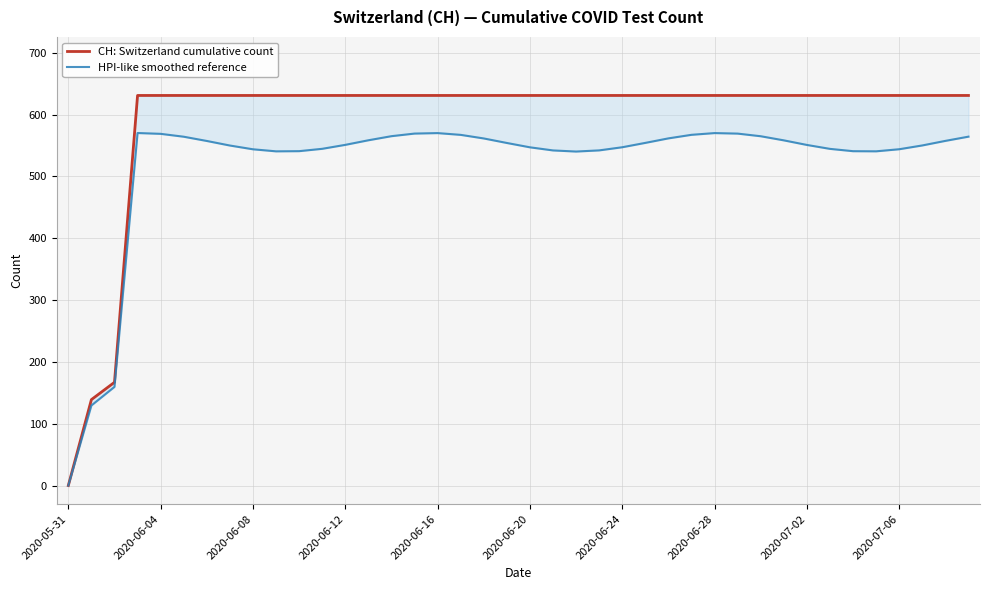

In HPI-like smoothed reference, how many points are higher than both neighbors (excluding endpoints)?

3